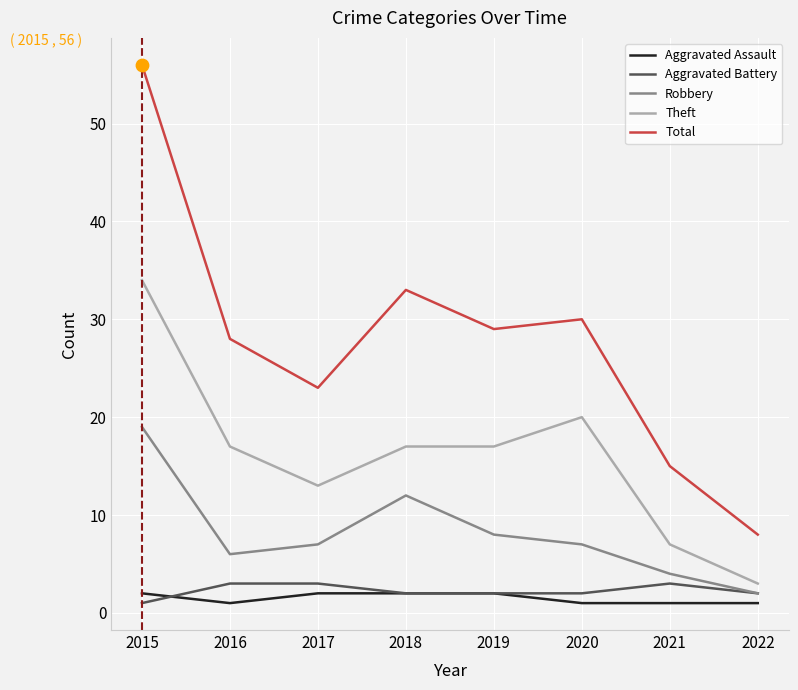

Which series has the largest total across all categories?

Total